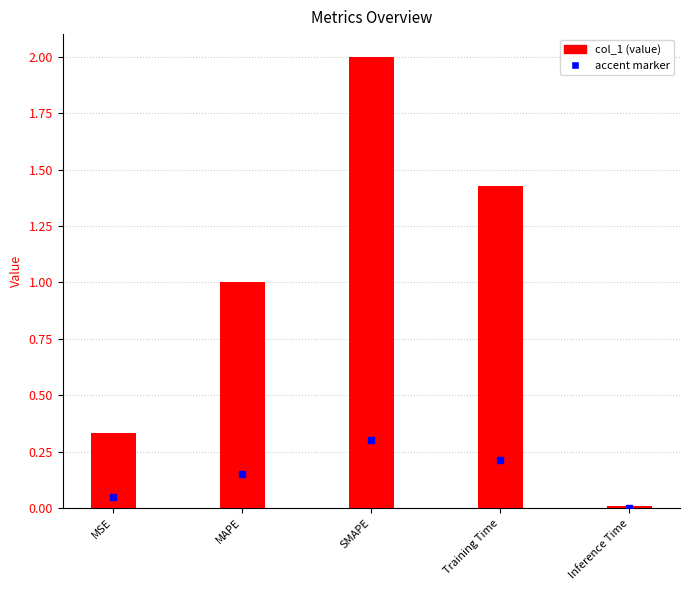

What is the label of the 5th bar from the right?

MSE